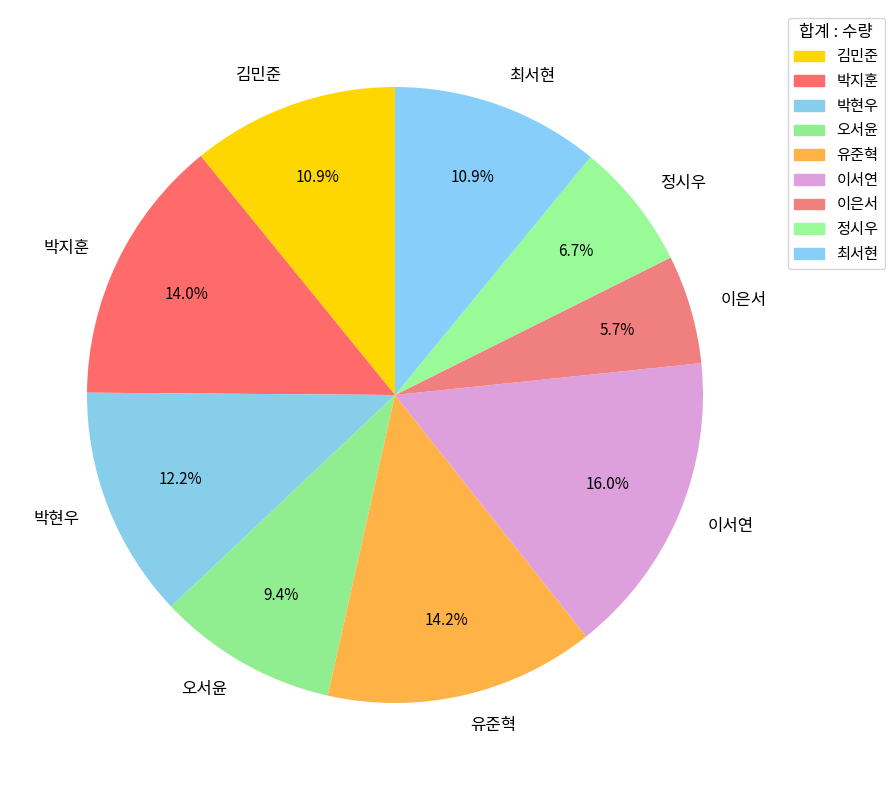

Approximately how many times larger is the value at 최서현 compared to 박현우?

0.9